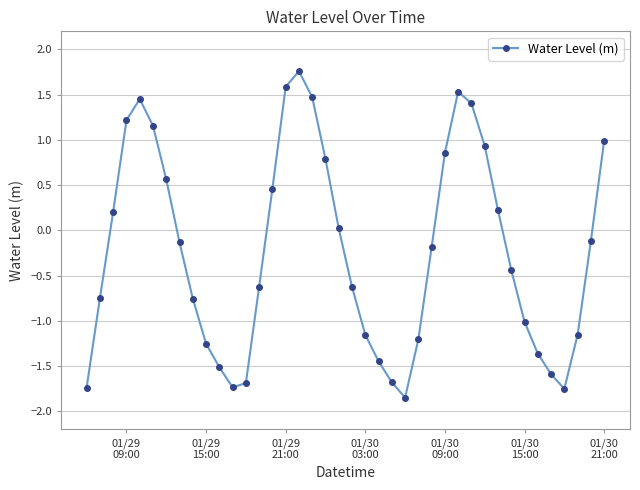

What is the difference between the maximum and minimum values?

3.6